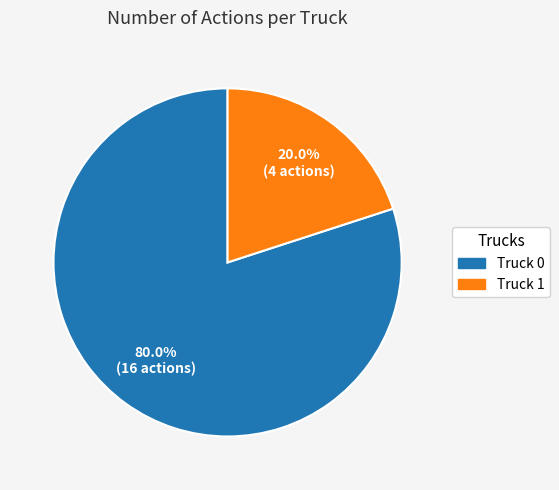

What percentage do Truck 0 and Truck 1 together represent?

100.0%